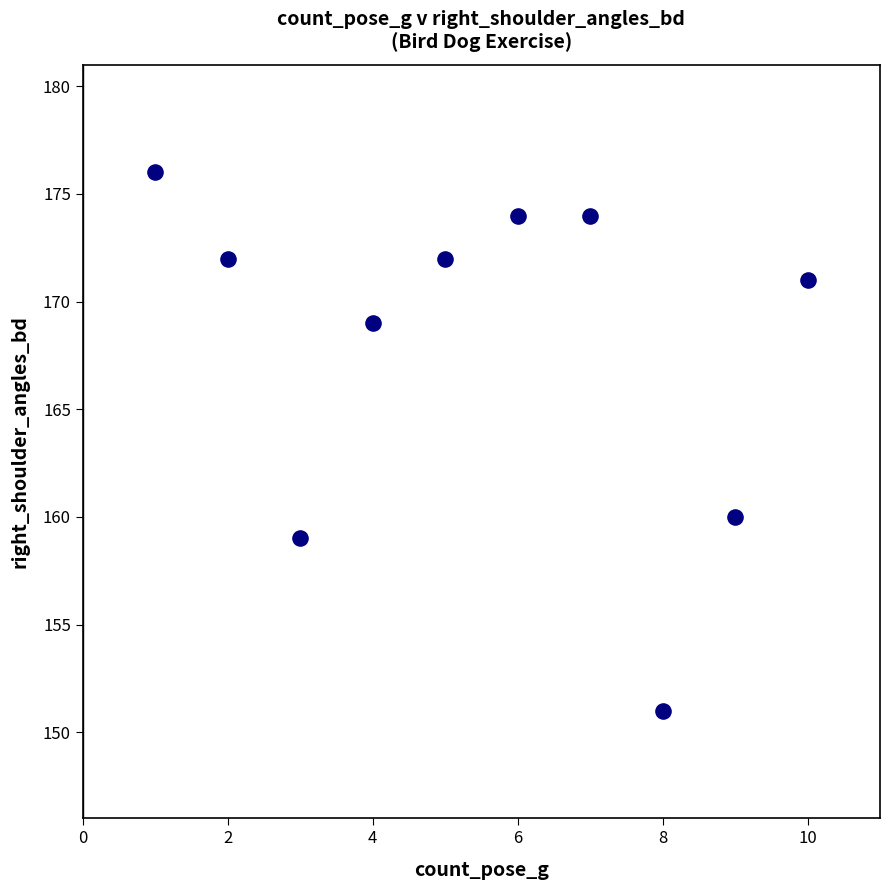

What is the range of X values (max minus min)?

9